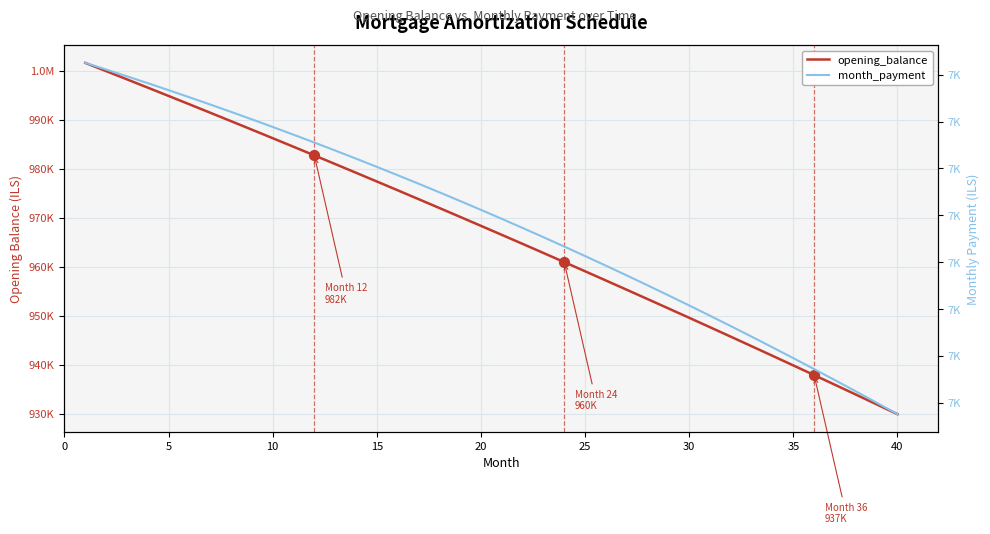

What are all the series names shown in the legend?

opening_balance, month_payment